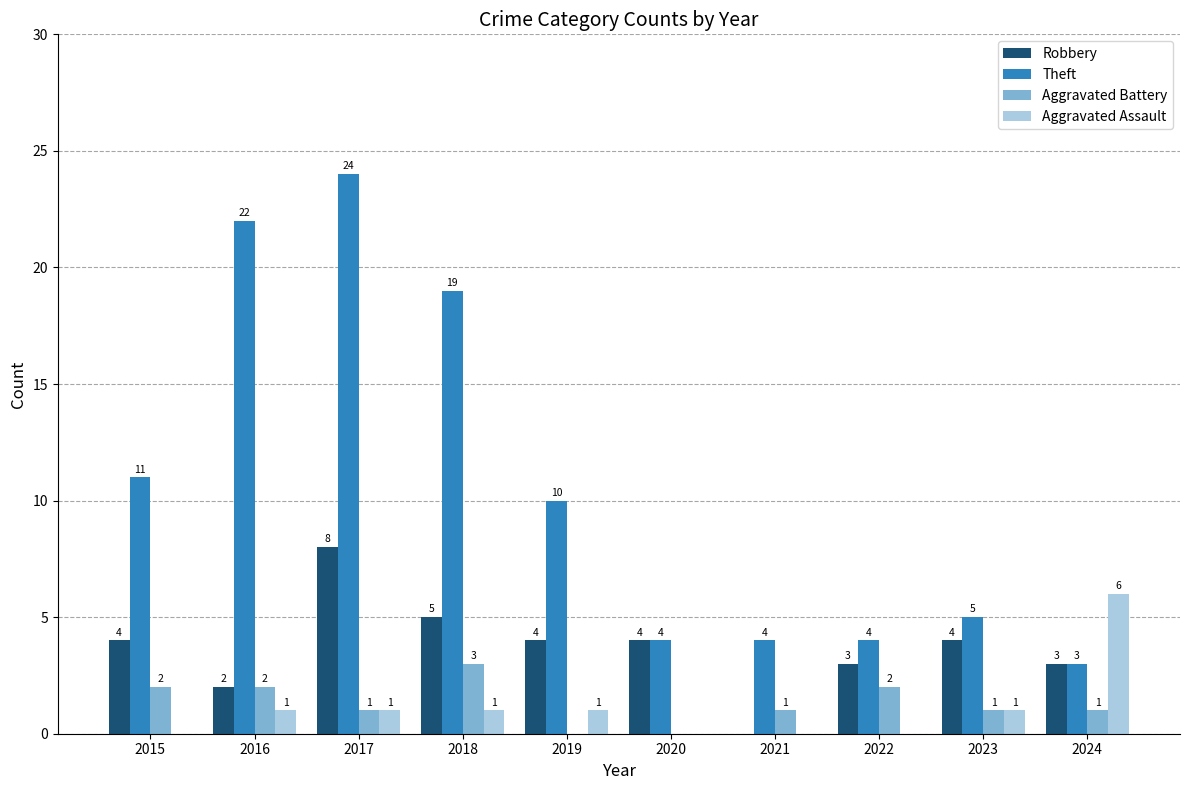

Reading right to left, list all the values displayed in this chart.

Robbery: 3	4	3	0	4	4	5	8	2	4
Theft: 3	5	4	4	4	10	19	24	22	11
Aggravated Battery: 1	1	2	1	0	0	3	1	2	2
Aggravated Assault: 6	1	0	0	0	1	1	1	1	0